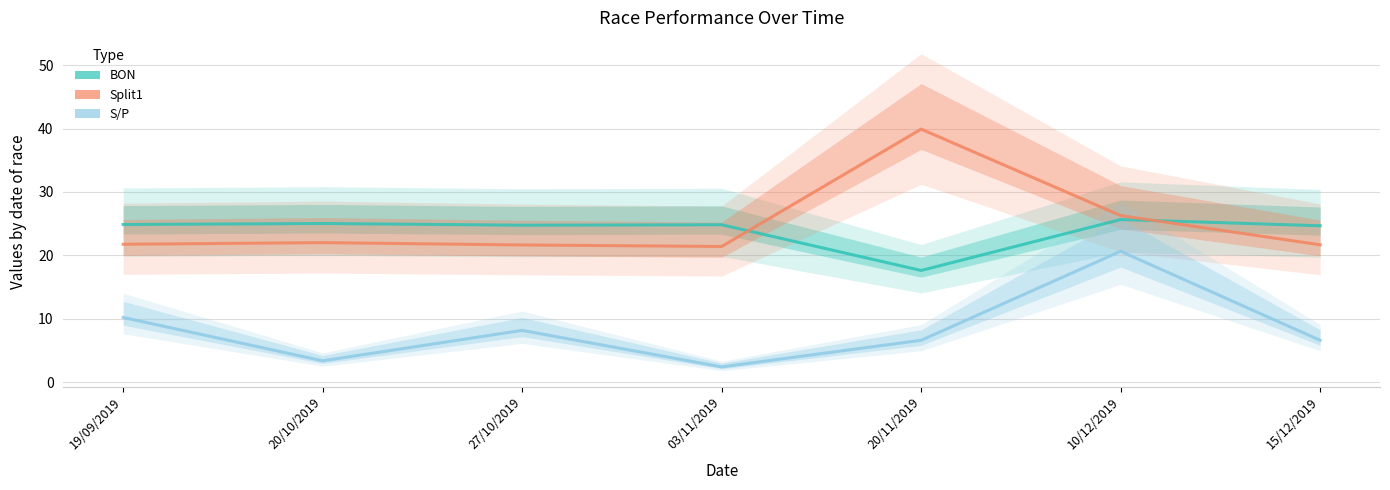

How many data points in S/P are above 6?

5